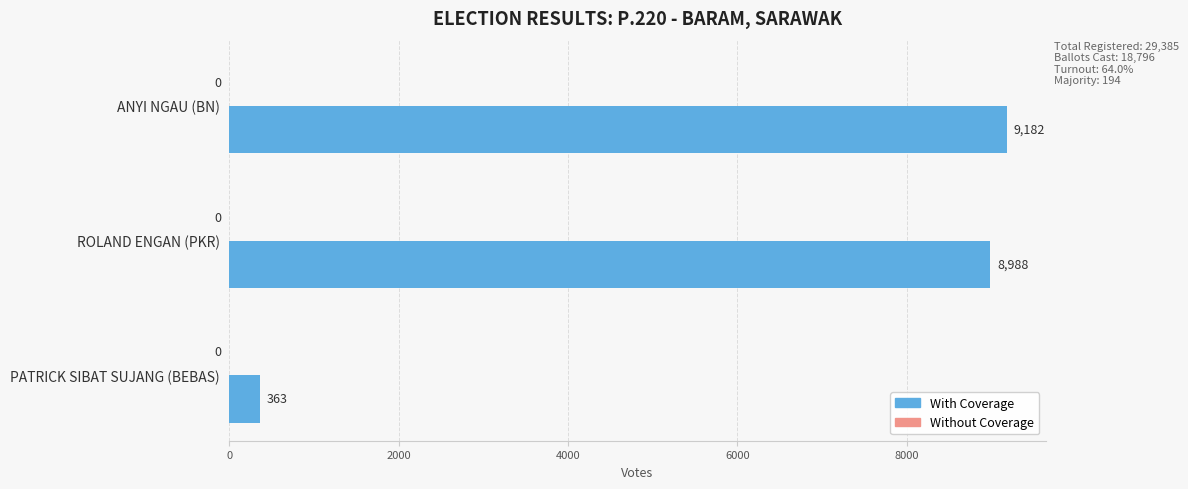

Between ROLAND ENGAN (PKR) and ANYI NGAU (BN), which is larger?

ANYI NGAU (BN)